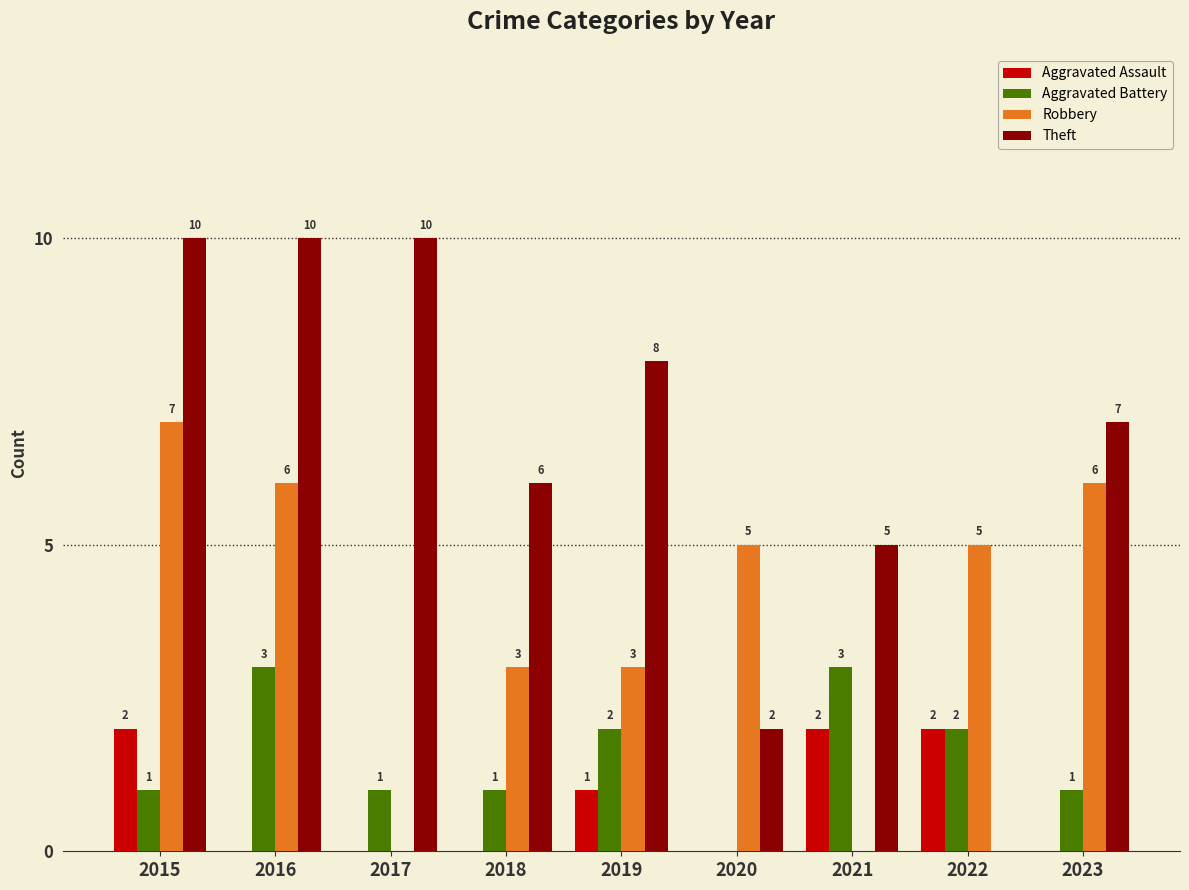

Are the bars horizontal?

No